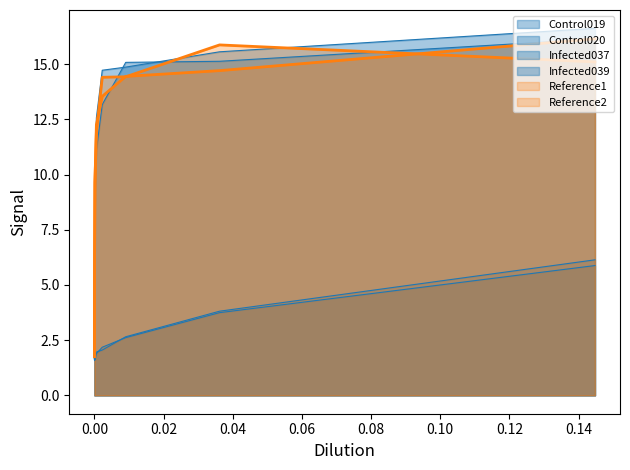

Is it true that Infected037 equals 6.9 at 0.00226122497655185?

False